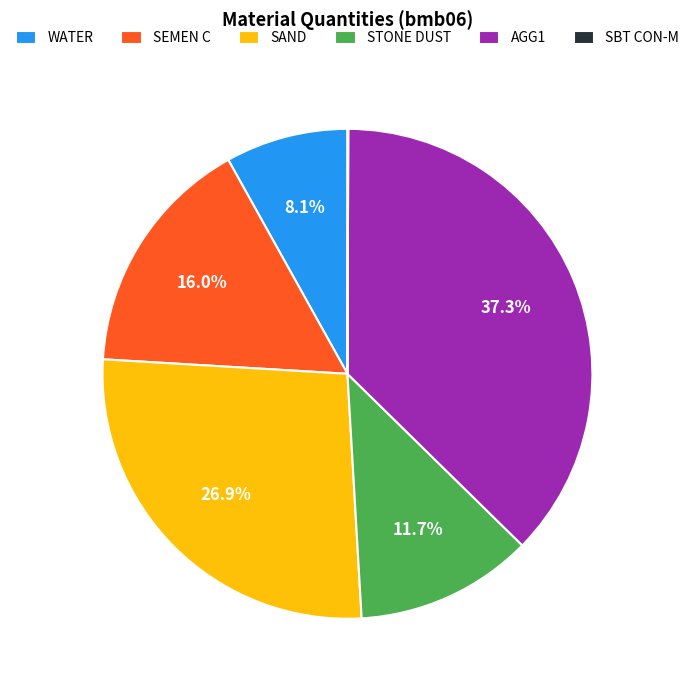

Is the sum of WATER and SAND greater than half?

No